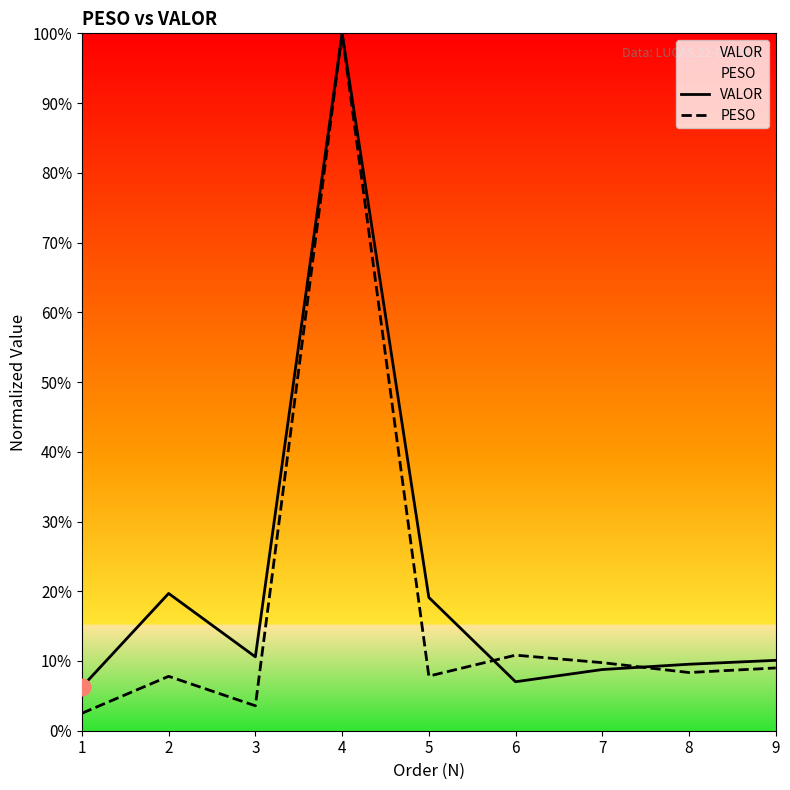

At which category is the sum across all series the highest?

4